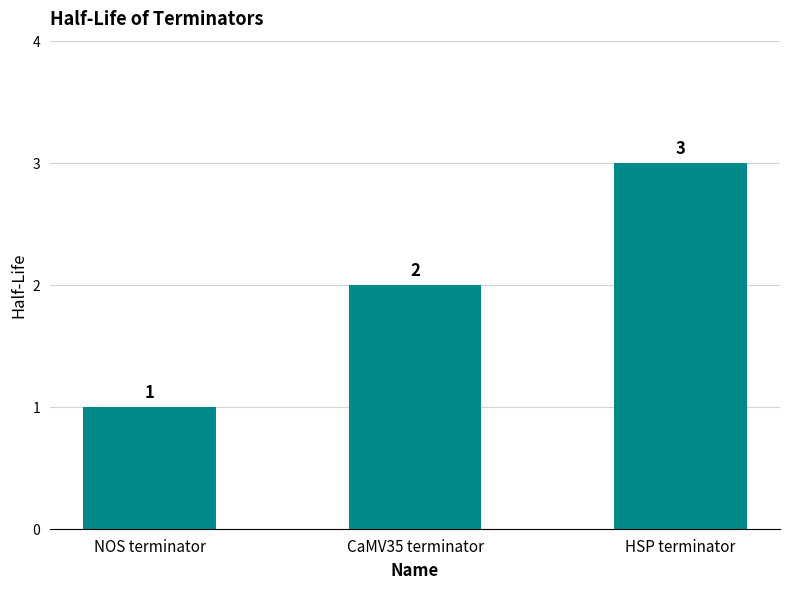

How many distinct data groups are displayed?

1